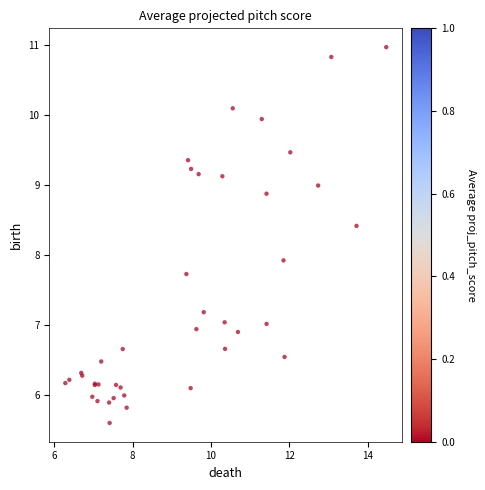

What Y value in the scatter plot is closest to 8?

7.9